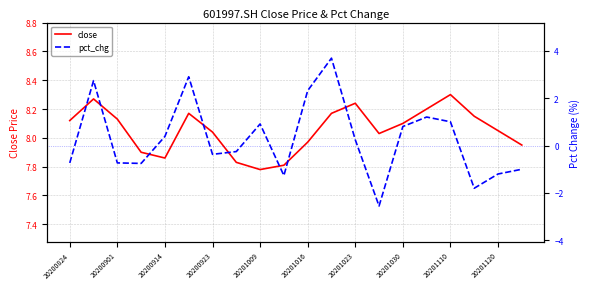

True or false: close has more than 1 interior local peaks.

True